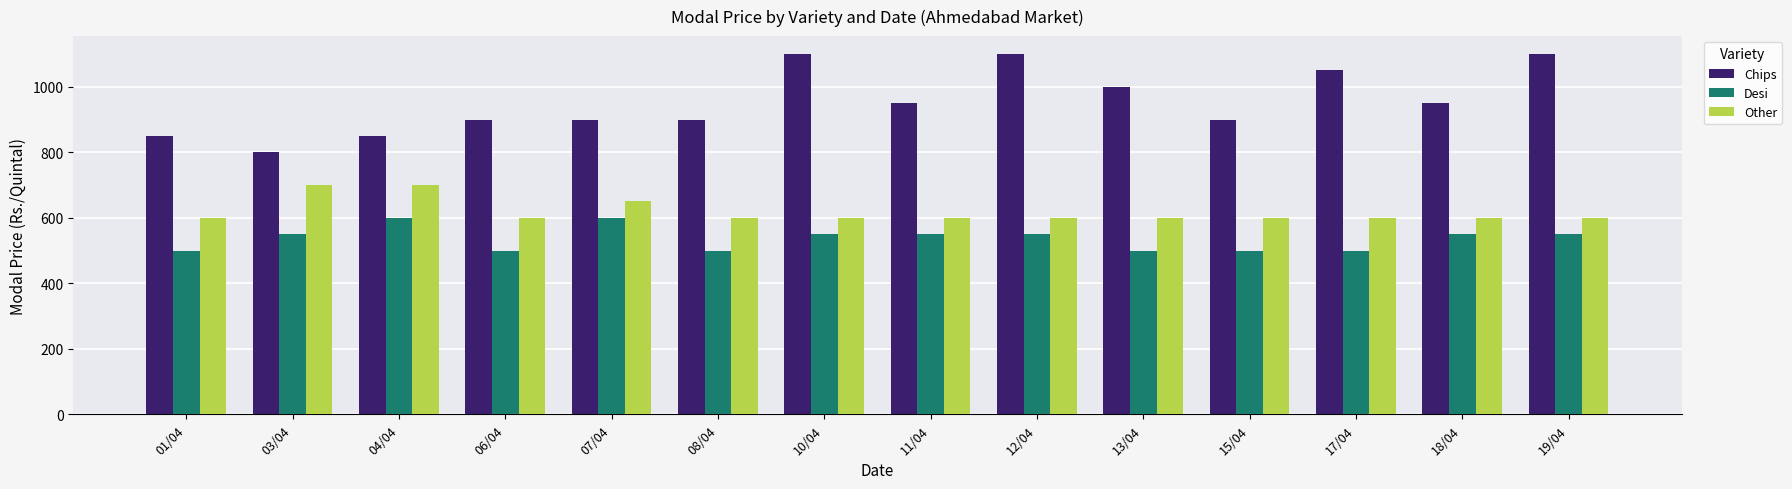

Count the number of data series in this chart.

3